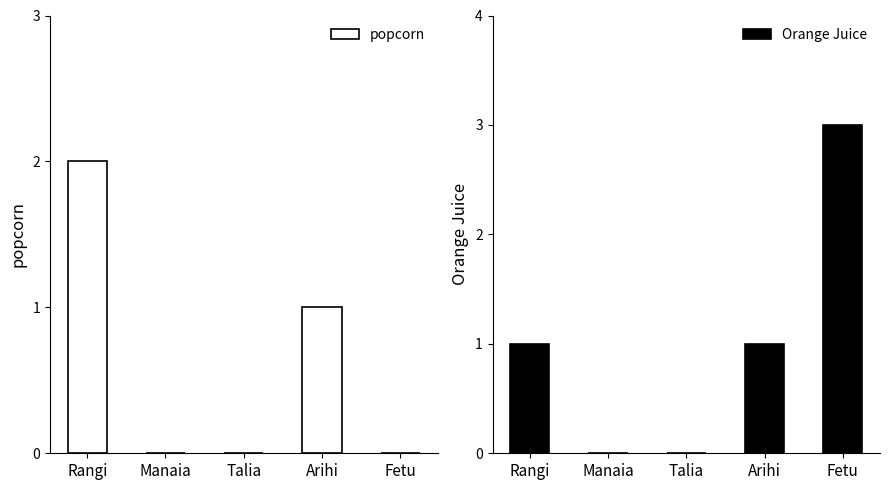

The value of Orange Juice at Rangi is 0. True or false?

False